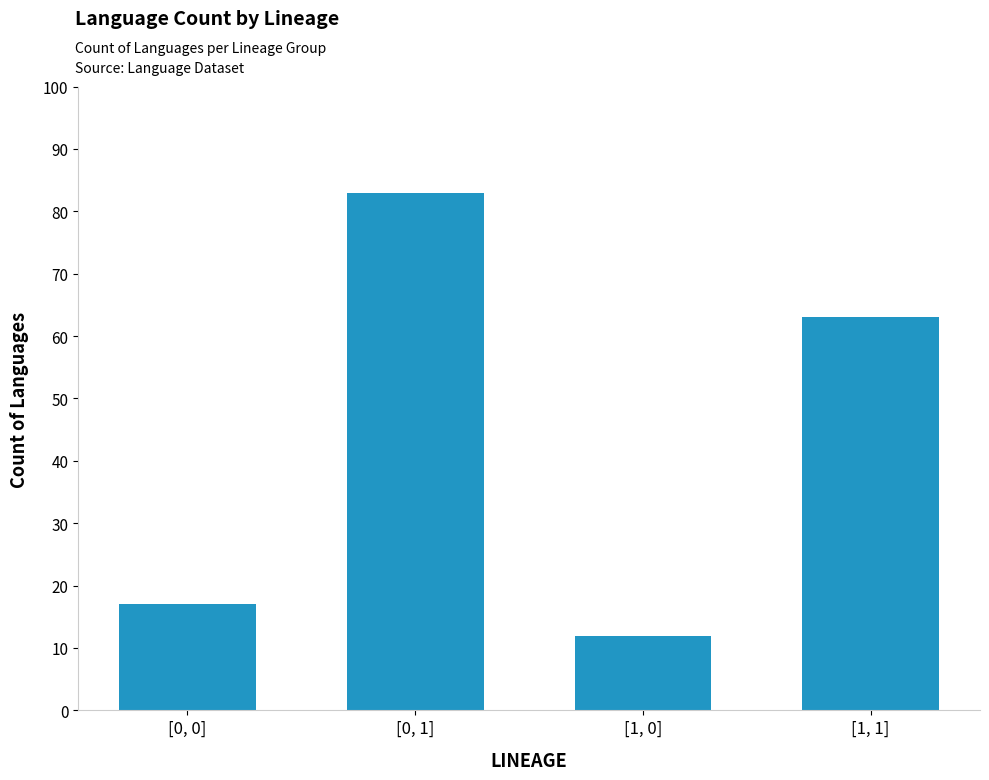

Count the number of categories in the chart.

4